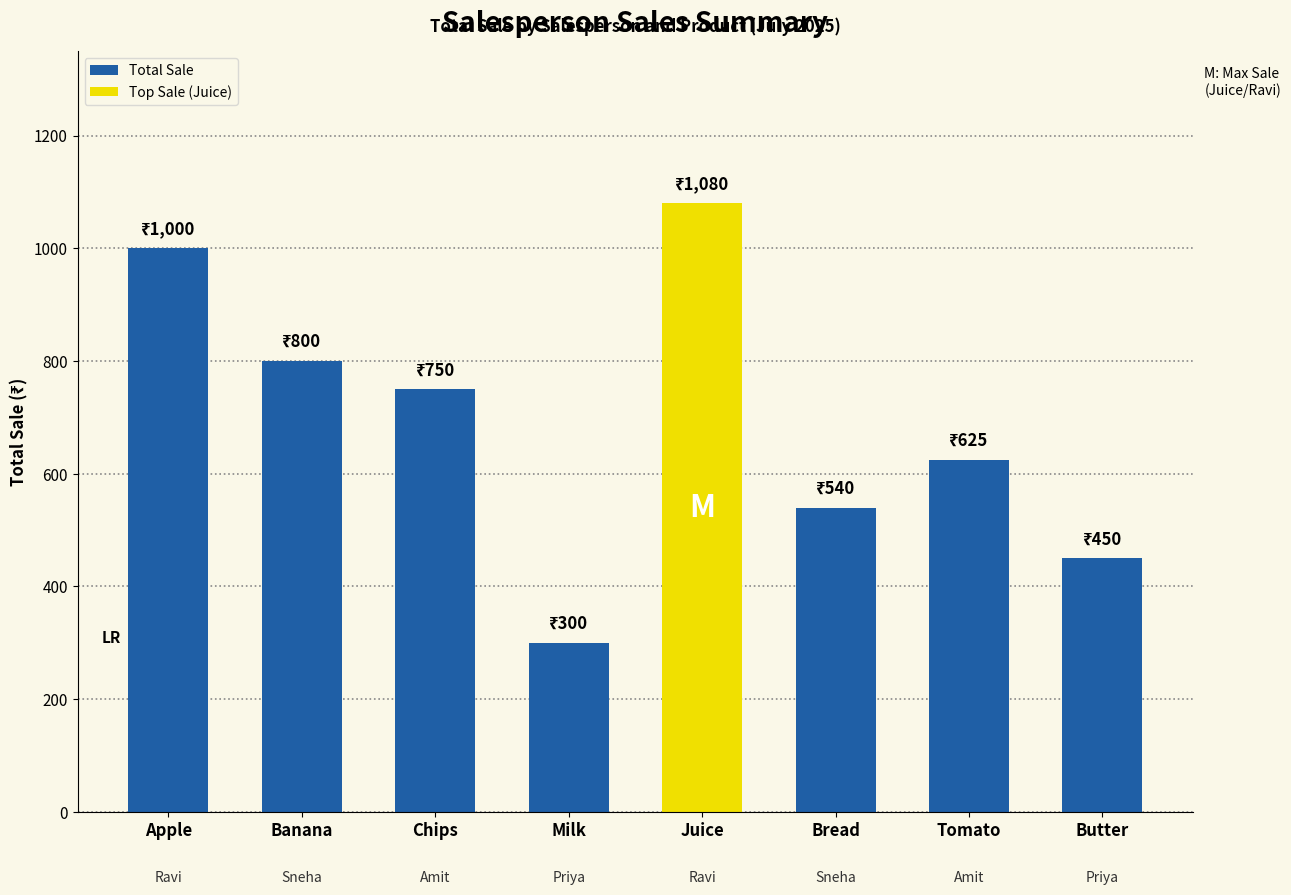

What position from the left is Banana?

2